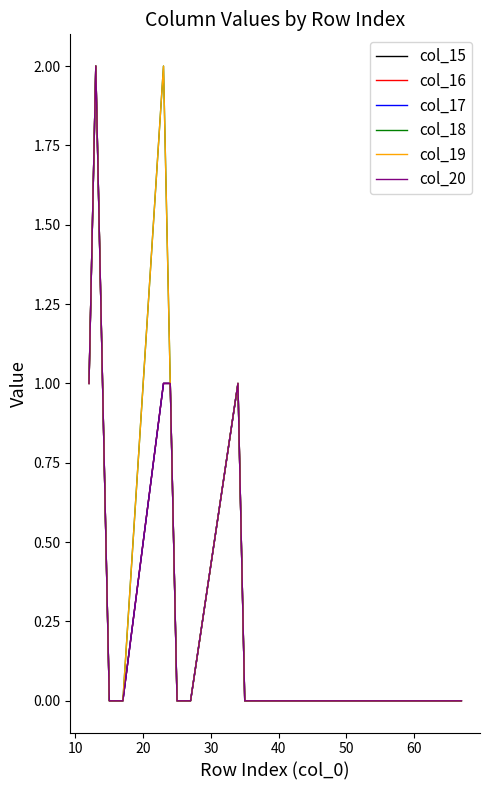

Is this an area chart (filled region under the line)?

No